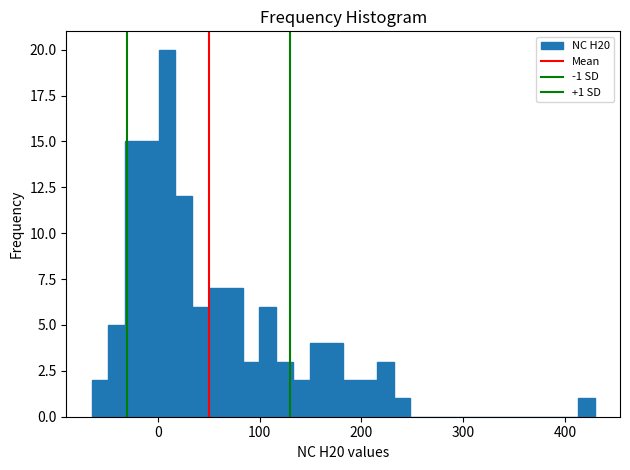

Around what value on the x-axis is the tallest bar? Give the approximate position of its centre, as read against the axis.

10